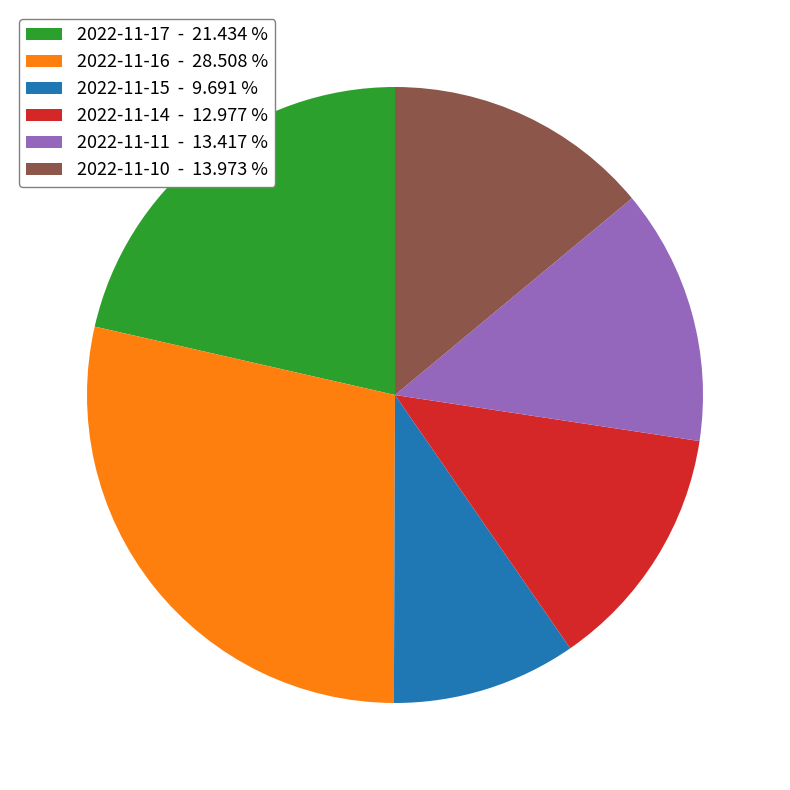

Combined, do 2022-11-16 - 28.508 % and 2022-11-15 - 9.691 % account for over 50%?

No